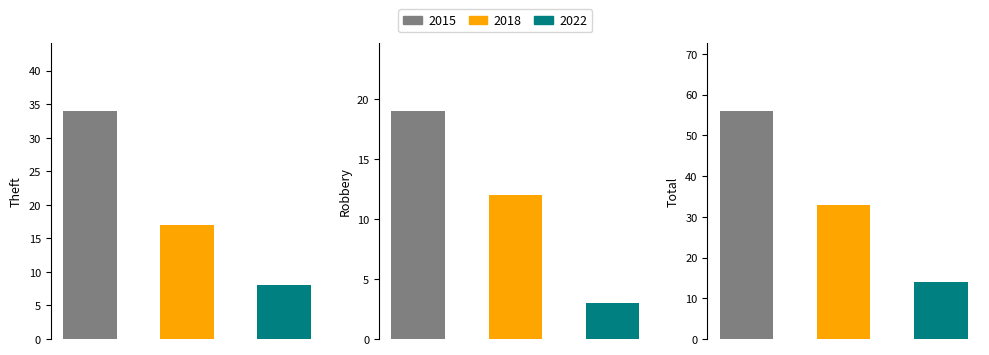

True or false: Theft has a value of 17 at 1.

True